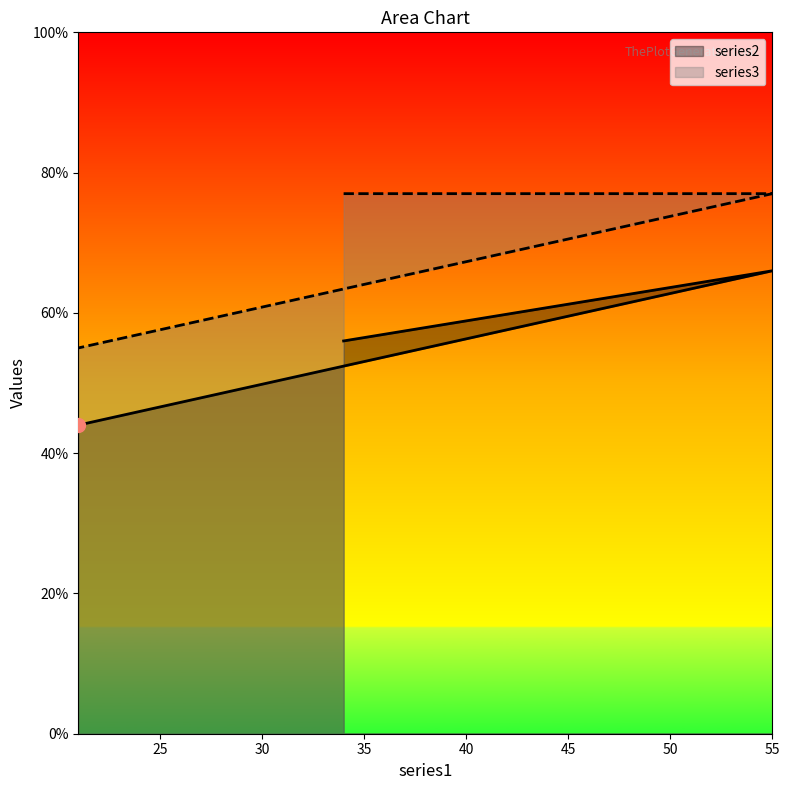

Which series has the widest spread of values?

series2